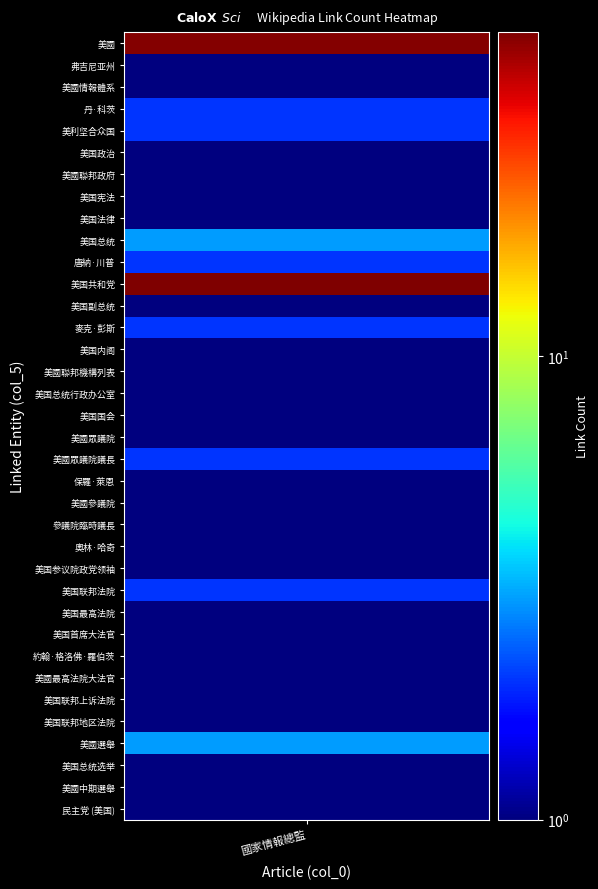

True or false: the data shows 0 at 奧林·哈奇.

False